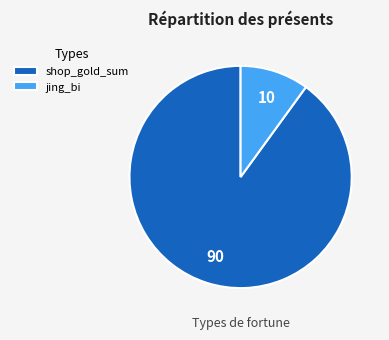

Which has a higher value, jing_bi or shop_gold_sum?

shop_gold_sum